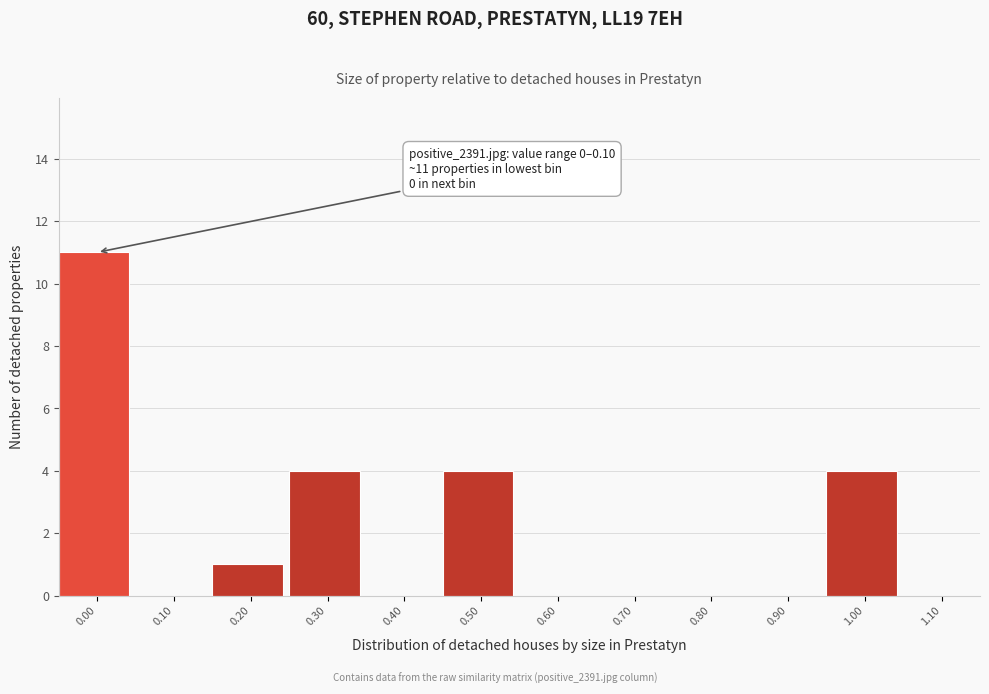

Reading right to left, what are all the values shown in this chart?

1.10=0	1.00=4	0.90=0	0.80=0	0.70=0	0.60=0	0.50=4	0.40=0	0.30=4	0.20=1	0.10=0	0.00=11